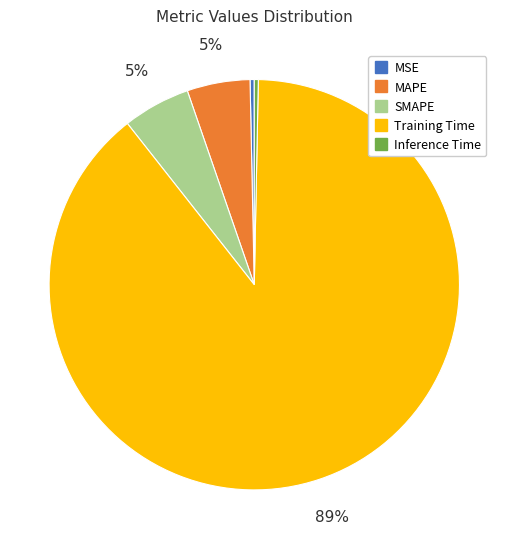

To the nearest percent, what is the average slice percentage?

20%